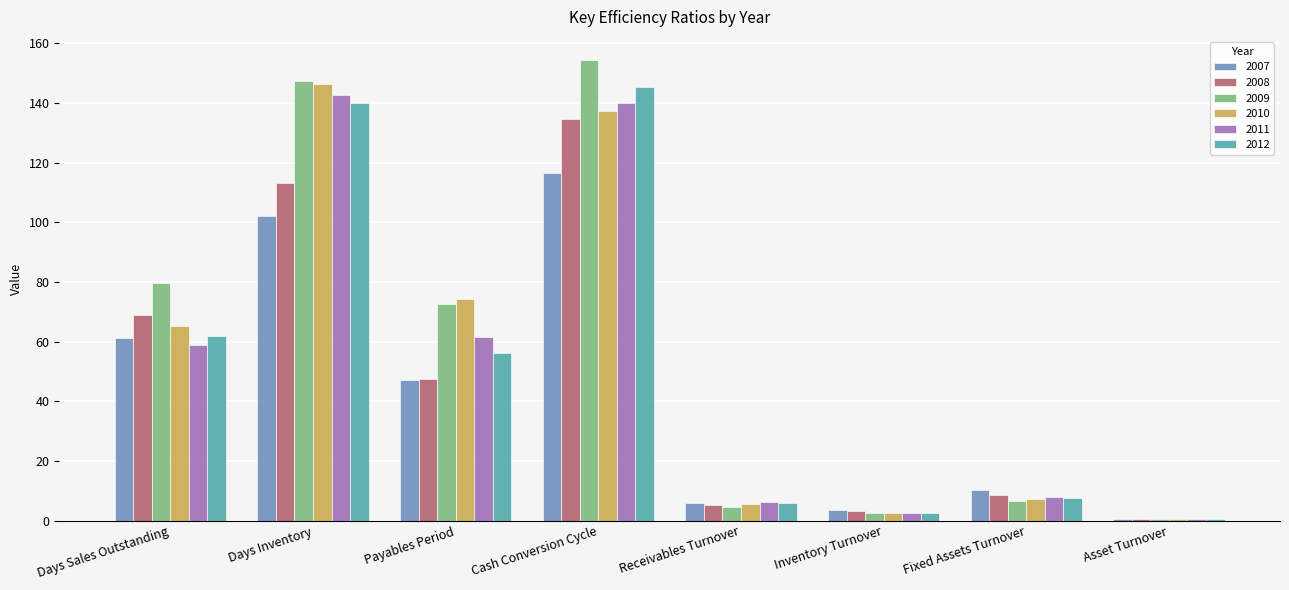

What is the sum of all 2012 values?

419.8